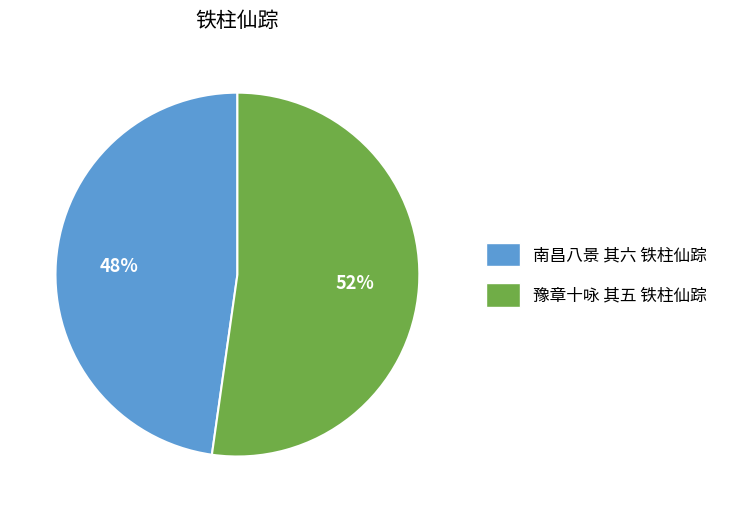

Which slice is the largest?

豫章十咏 其五 铁柱仙踪